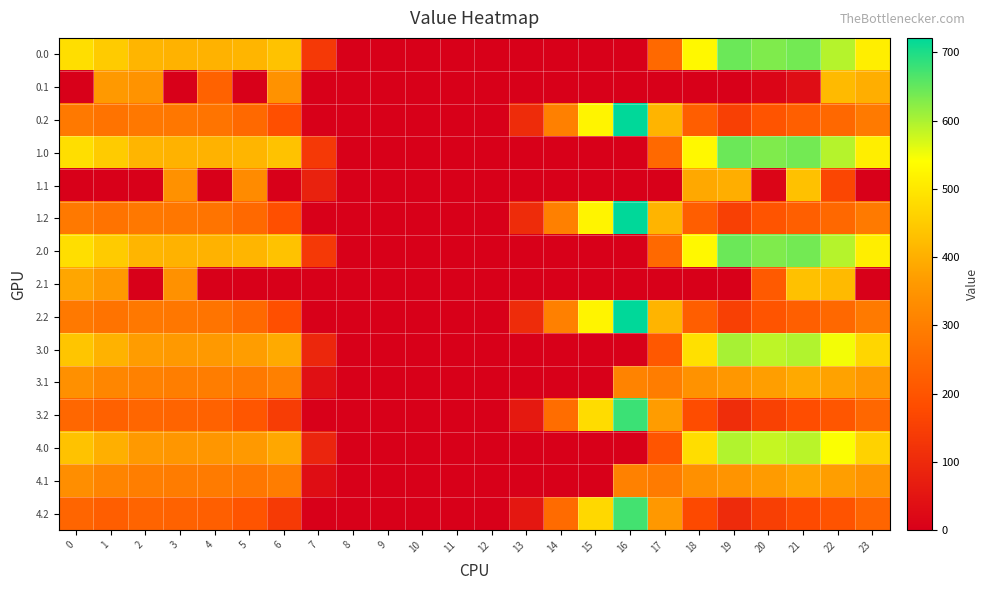

Reading right to left, what are all the values shown in this chart?

0.0: 23=511.3	22=592.3	21=638.4	20=629.9	19=644.5	18=529.6	17=250.3	16=0.0	15=0.0	14=0.0	13=0.0	12=0.0	11=0.0	10=0.0	9=0.0	8=0.0	7=136.4	6=435.0	5=410.8	4=404.9	3=404.4	2=410.3	1=449.5	0=482.0
0.1: 23=399.4	22=419.9	21=32.4	20=14.5	19=0.0	18=0.0	17=0.0	16=0.0	15=0.0	14=0.0	13=0.0	12=0.0	11=0.0	10=0.0	9=0.0	8=0.0	7=0.0	6=345.2	5=0.0	4=233.7	3=0.0	2=347.9	1=361.1	0=0.0
0.2: 23=287.5	22=247.4	21=226.4	20=199.2	19=151.1	18=223.1	17=409.5	16=721.2	15=522.2	14=301.9	13=104.4	12=0.0	11=0.0	10=0.0	9=0.0	8=0.0	7=0.0	6=187.1	5=248.1	4=274.4	3=281.0	2=285.5	1=272.7	0=287.1
1.0: 23=511.3	22=592.3	21=638.4	20=629.9	19=644.5	18=529.6	17=250.3	16=0.0	15=0.0	14=0.0	13=0.0	12=0.0	11=0.0	10=0.0	9=0.0	8=0.0	7=136.4	6=435.0	5=410.8	4=404.9	3=404.4	2=410.3	1=449.5	0=482.0
1.1: 23=0.0	22=165.2	21=432.4	20=14.5	19=399.7	18=388.5	17=0.0	16=0.0	15=0.0	14=0.0	13=0.0	12=0.0	11=0.0	10=0.0	9=0.0	8=0.0	7=81.6	6=0.0	5=329.5	4=0.0	3=342.7	2=0.0	1=0.0	0=0.0
1.2: 23=287.5	22=247.4	21=226.4	20=199.2	19=151.1	18=223.1	17=409.5	16=721.2	15=522.2	14=301.9	13=104.4	12=0.0	11=0.0	10=0.0	9=0.0	8=0.0	7=0.0	6=187.1	5=248.1	4=274.4	3=281.0	2=285.5	1=272.7	0=287.1
2.0: 23=511.3	22=592.3	21=638.4	20=629.9	19=644.5	18=529.6	17=250.3	16=0.0	15=0.0	14=0.0	13=0.0	12=0.0	11=0.0	10=0.0	9=0.0	8=0.0	7=136.4	6=435.0	5=410.8	4=404.9	3=404.4	2=410.3	1=449.5	0=482.0
2.1: 23=0.0	22=419.9	21=432.4	20=213.6	19=0.0	18=0.0	17=0.0	16=0.0	15=0.0	14=0.0	13=0.0	12=0.0	11=0.0	10=0.0	9=0.0	8=0.0	7=0.0	6=0.0	5=0.0	4=0.0	3=342.7	2=0.0	1=361.1	0=384.6
2.2: 23=287.5	22=247.4	21=226.4	20=199.2	19=151.1	18=223.1	17=409.5	16=721.2	15=522.2	14=301.9	13=104.4	12=0.0	11=0.0	10=0.0	9=0.0	8=0.0	7=0.0	6=187.1	5=248.1	4=274.4	3=281.0	2=285.5	1=272.7	0=287.1
3.0: 23=468.3	22=549.3	21=595.4	20=586.9	19=601.5	18=486.6	17=207.3	16=0.0	15=0.0	14=0.0	13=0.0	12=0.0	11=0.0	10=0.0	9=0.0	8=0.0	7=93.4	6=392.0	5=367.8	4=361.9	3=361.4	2=367.3	1=406.5	0=439.0
3.1: 23=356.4	22=376.9	21=389.4	20=371.5	19=356.7	18=345.5	17=297.1	16=310.7	15=0.0	14=0.0	13=0.0	12=0.0	11=0.0	10=0.0	9=0.0	8=0.0	7=38.6	6=302.2	5=286.5	4=296.6	3=299.7	2=304.9	1=318.1	0=341.6
3.2: 23=244.5	22=204.4	21=183.4	20=156.2	19=108.1	18=180.1	17=366.5	16=678.2	15=479.2	14=258.9	13=61.4	12=0.0	11=0.0	10=0.0	9=0.0	8=0.0	7=0.0	6=144.1	5=205.1	4=231.4	3=238.0	2=242.5	1=229.7	0=244.1
4.0: 23=462.3	22=543.3	21=589.4	20=580.9	19=595.5	18=480.6	17=201.3	16=0.0	15=0.0	14=0.0	13=0.0	12=0.0	11=0.0	10=0.0	9=0.0	8=0.0	7=87.4	6=386.0	5=361.8	4=355.9	3=355.4	2=361.3	1=400.5	0=433.0
4.1: 23=350.4	22=370.9	21=383.4	20=365.5	19=350.7	18=339.5	17=291.1	16=304.7	15=0.0	14=0.0	13=0.0	12=0.0	11=0.0	10=0.0	9=0.0	8=0.0	7=32.6	6=296.2	5=280.5	4=290.6	3=293.7	2=298.9	1=312.1	0=335.6
4.2: 23=238.5	22=198.4	21=177.4	20=150.2	19=102.1	18=174.1	17=360.5	16=672.2	15=473.2	14=252.9	13=55.4	12=0.0	11=0.0	10=0.0	9=0.0	8=0.0	7=0.0	6=138.1	5=199.1	4=225.4	3=232.0	2=236.5	1=223.7	0=238.1